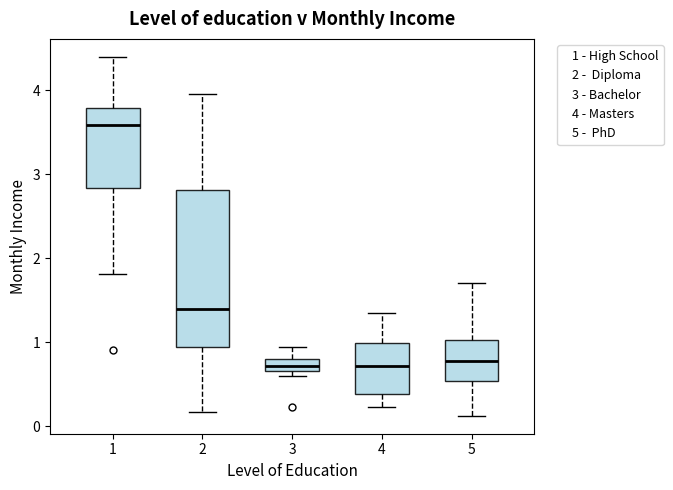

Where does the upper whisker of the box at x = 3 end on the y-axis? The values are not printed on the chart, so give them approximately, as read against the axis.

0.9